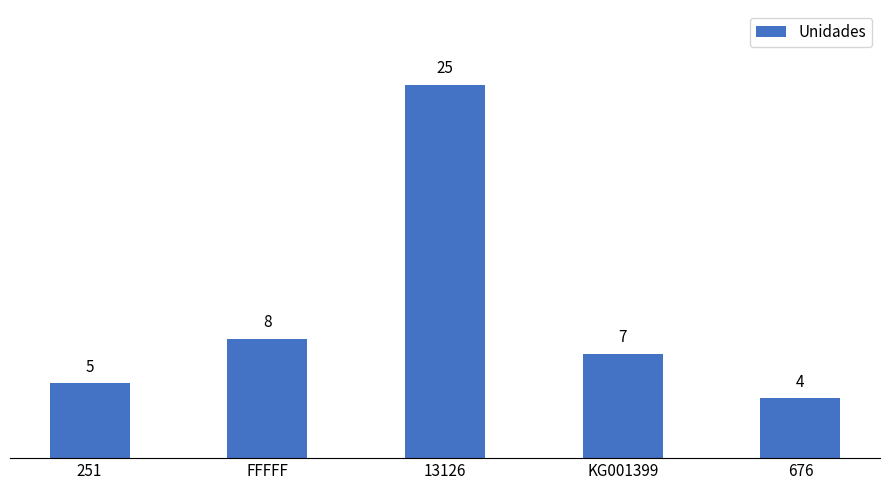

At which label is the value closest to 14?

FFFFF